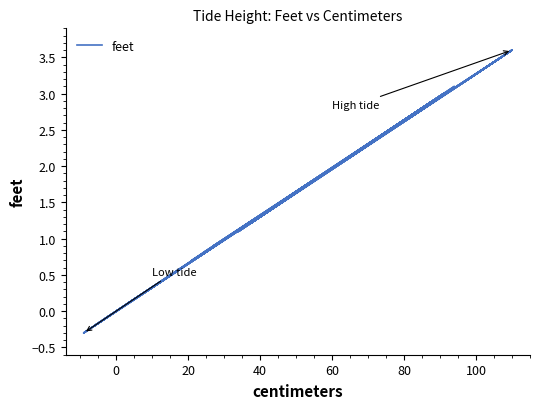

Does the chart display data point markers on the line(s)?

No